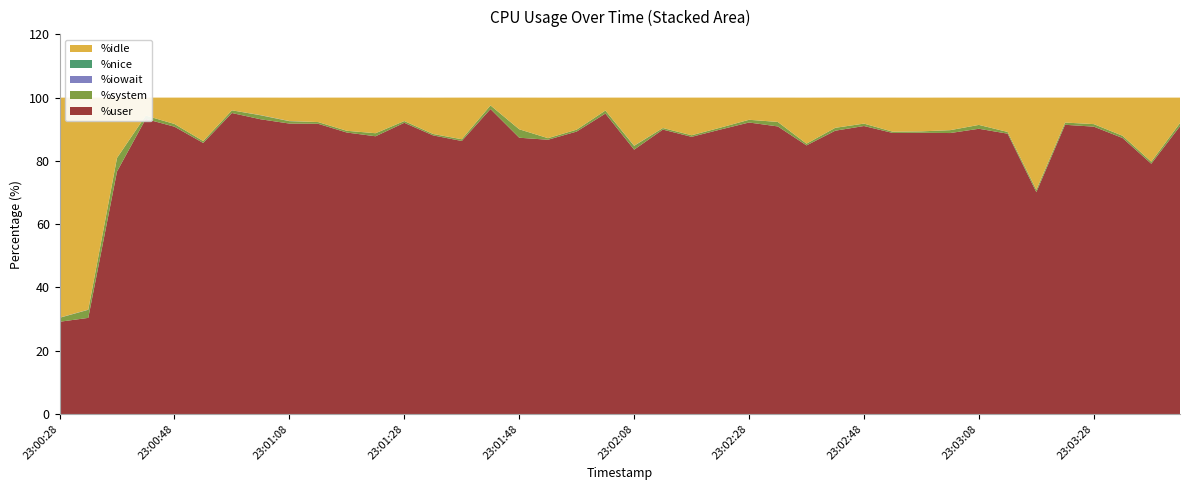

Reading right to left, what are all the values shown in this chart?

%user: 91.0	79.1	87.2	90.8	91.4	70.1	88.6	90.2	88.8	88.9	88.8	91.0	89.5	84.9	90.9	92.1	89.9	87.6	89.9	83.5	95.0	89.3	86.7	87.3	96.4	86.3	88.1	92.0	87.8	89.0	91.7	91.8	93.2	95.1	85.7	90.8	93.2	76.6	30.4	29.1
%system: 1.0	0.7	0.7	0.8	0.7	0.8	0.6	1.2	0.9	0.5	0.4	0.8	0.9	0.6	1.4	0.9	0.6	0.5	0.5	1.2	1.0	0.6	0.5	2.7	1.1	0.6	0.5	0.6	1.0	0.6	0.6	0.8	1.3	0.8	0.6	0.9	1.1	4.3	2.5	1.2
%iowait: 0.0	0.0	0.0	0.0	0.0	0.0	0.0	0.0	0.0	0.0	0.0	0.0	0.0	0.0	0.0	0.0	0.0	0.0	0.0	0.1	0.0	0.0	0.0	0.0	0.0	0.0	0.0	0.0	0.0	0.0	0.0	0.1	0.1	0.0	0.0	0.0	0.0	0.0	0.1	0.1
%nice: 0.0	0.0	0.0	0.0	0.0	0.0	0.0	0.0	0.0	0.0	0.0	0.0	0.0	0.0	0.0	0.0	0.0	0.0	0.0	0.0	0.0	0.0	0.0	0.0	0.0	0.0	0.0	0.0	0.0	0.0	0.0	0.0	0.0	0.0	0.0	0.0	0.0	0.0	0.0	0.0
%idle: 8.0	20.2	12.1	8.4	7.9	29.1	10.8	8.6	10.3	10.7	10.8	8.2	9.6	14.6	7.7	7.0	9.5	11.9	9.6	15.2	4.1	10.1	12.8	10.0	2.5	13.2	11.5	7.4	11.3	10.5	7.7	7.4	5.5	4.0	13.7	8.3	5.7	19.1	67.0	69.5